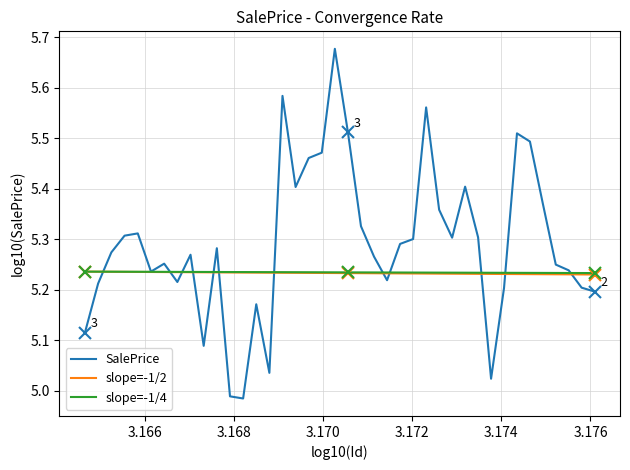

Which series has the widest spread of values?

SalePrice